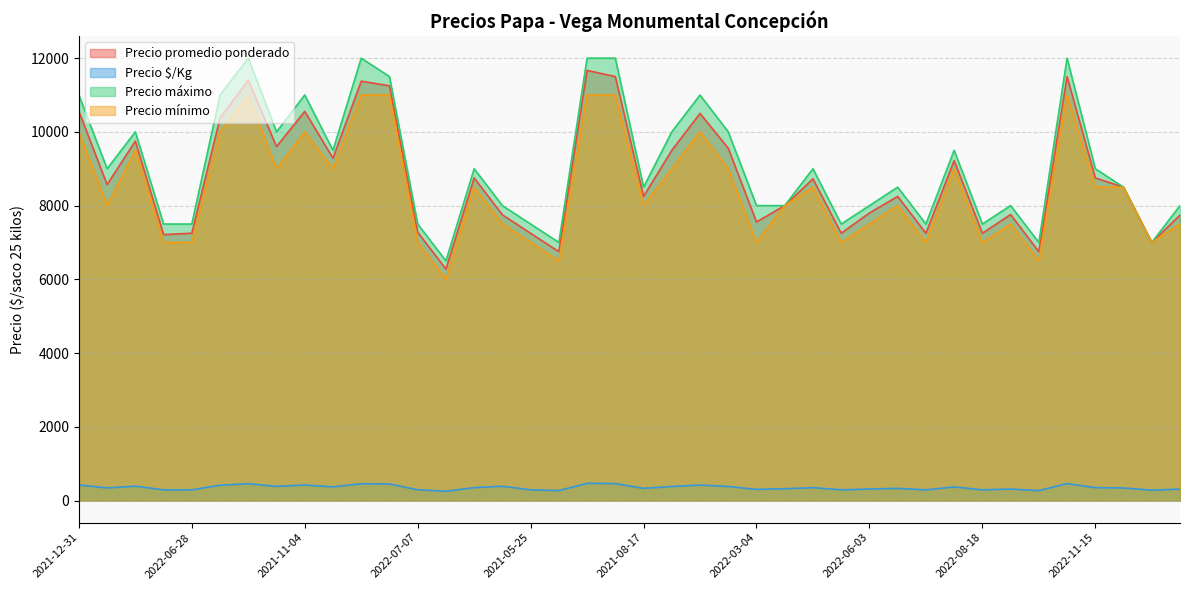

Count the Precio mínimo values in the range 7000 to 10000.

31